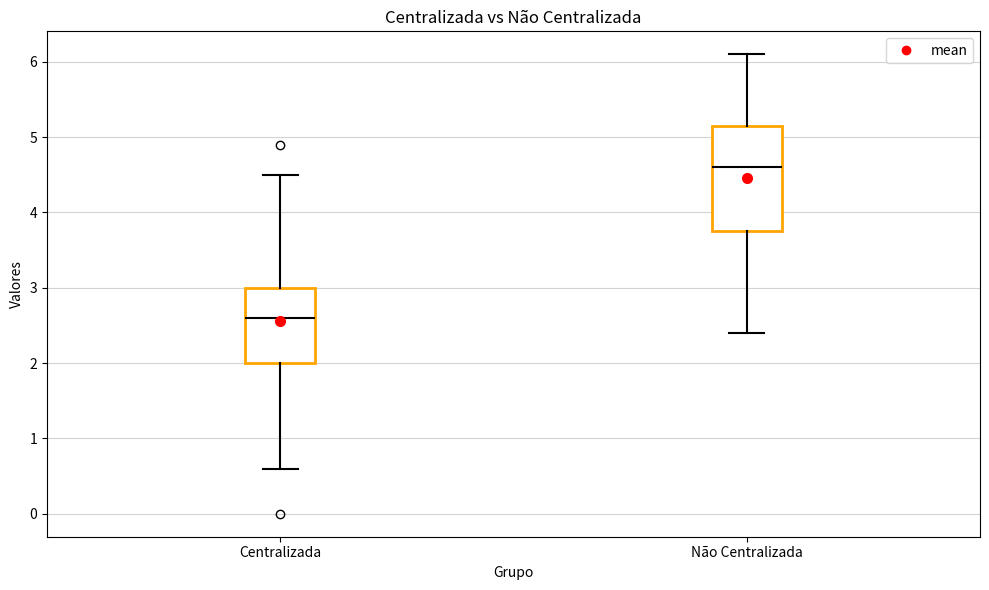

Reading left to right, read every box against the y-axis: the position of its median line, the range the box covers, and the ends of its whiskers. The values are not printed on the chart, so give them approximately, as read against the axis.

Centralizada: median 2.6, box 2.0 to 3.0, whiskers 0.6 to 4.5
Não Centralizada: median 4.6, box 3.8 to 5.2, whiskers 2.4 to 6.1